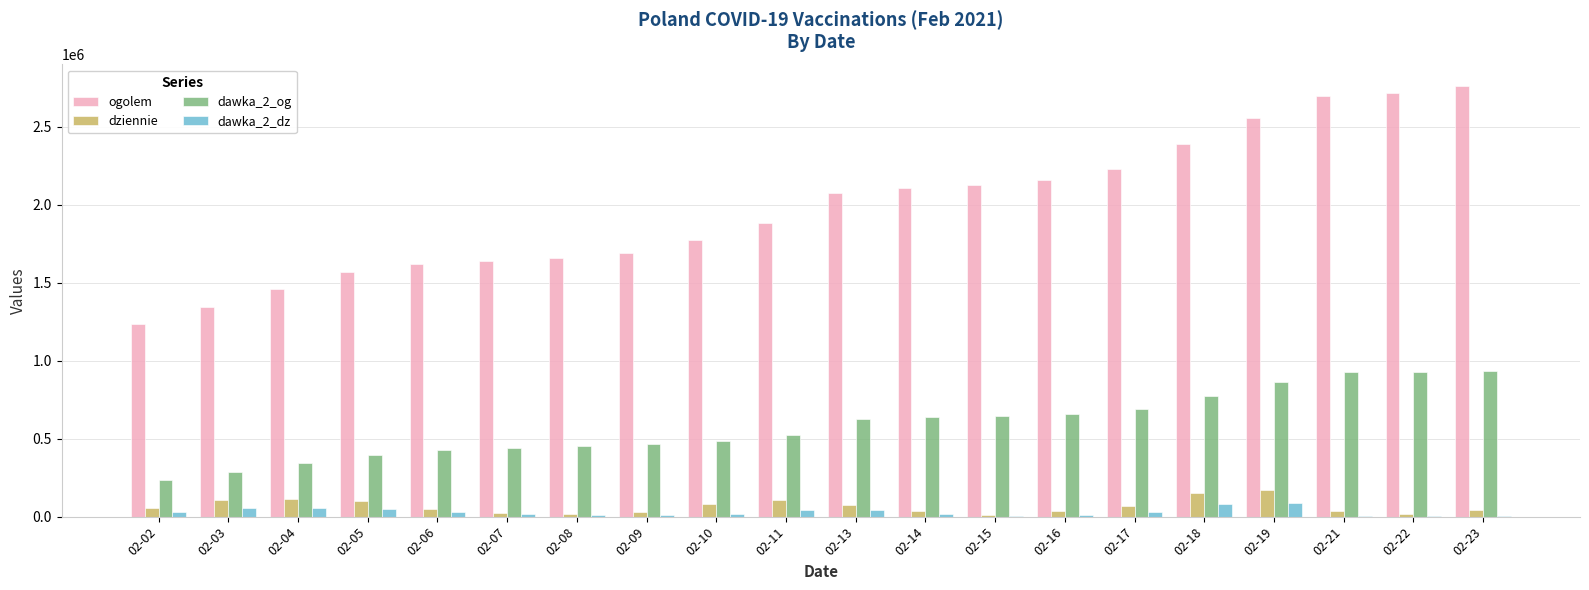

What is the highest value of the dziennie series?

167939